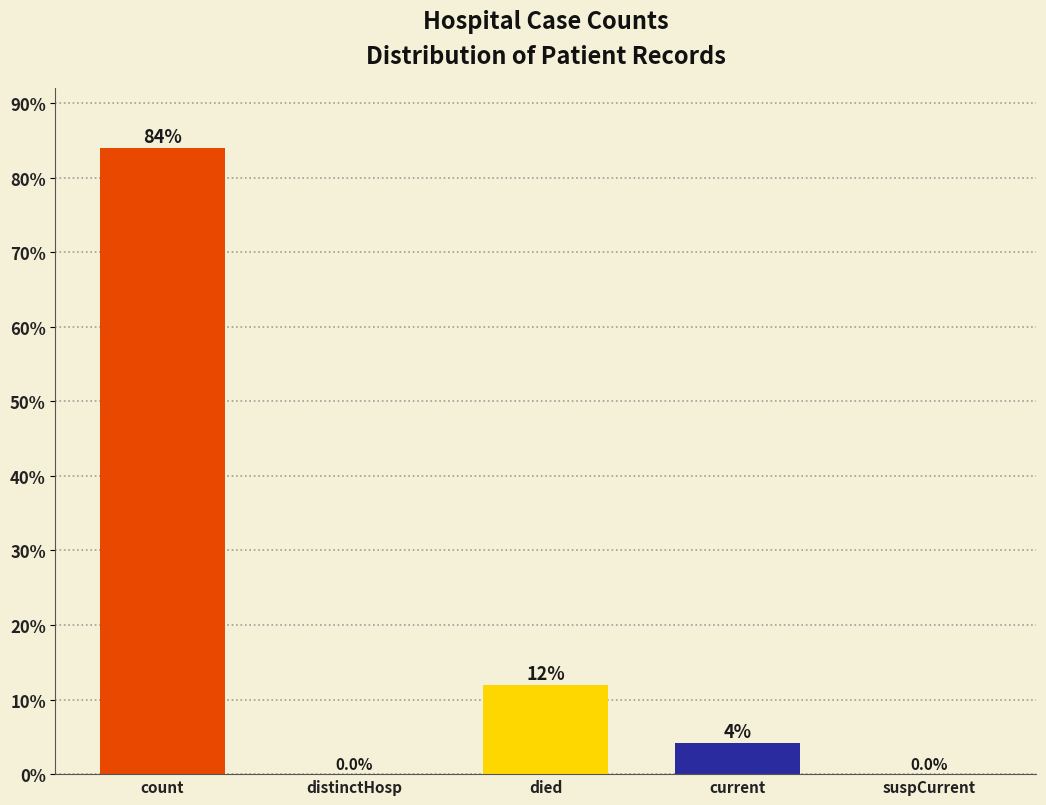

Count the number of values greater than 4.

3